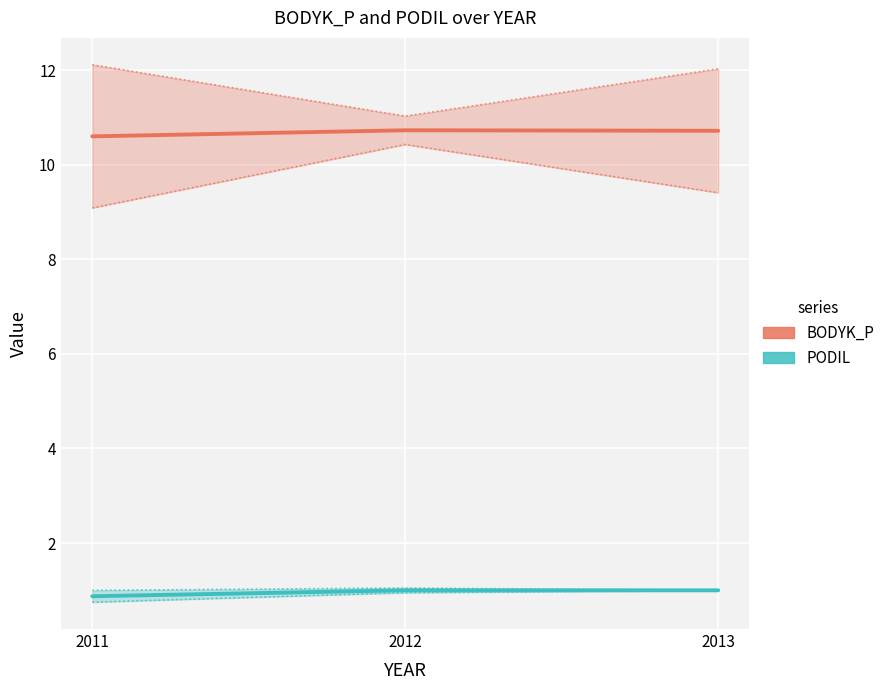

Which series changed the most between 2011 and 2012?

BODYK_P